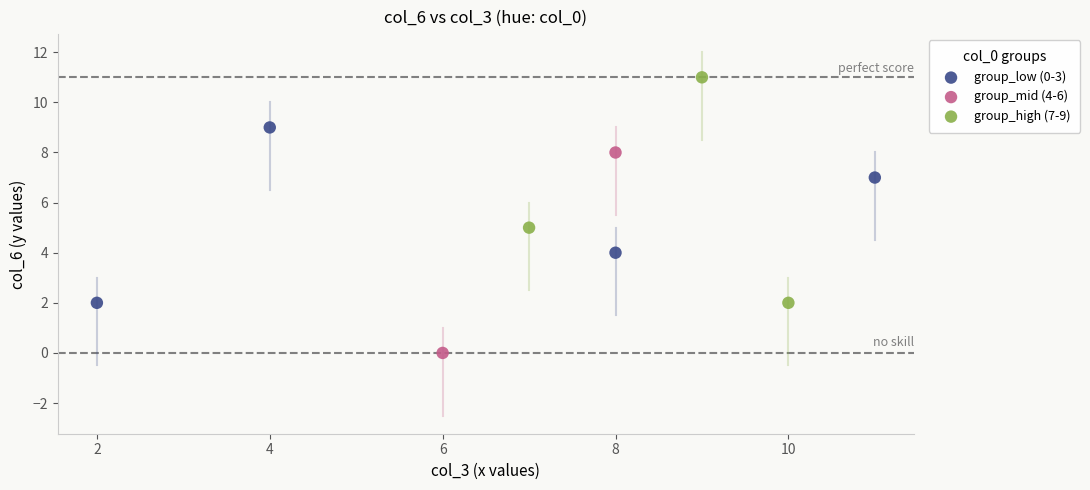

What are all the series names shown in the legend?

group_low (0-3), group_mid (4-6), group_high (7-9)